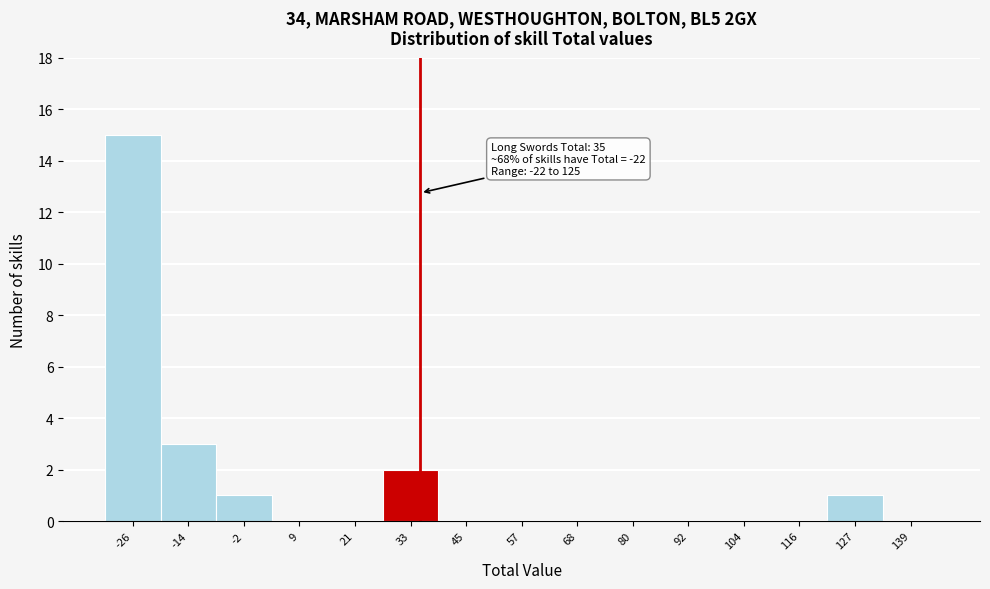

Which range on the x-axis has the tallest bar?

-32.0 to -20.2